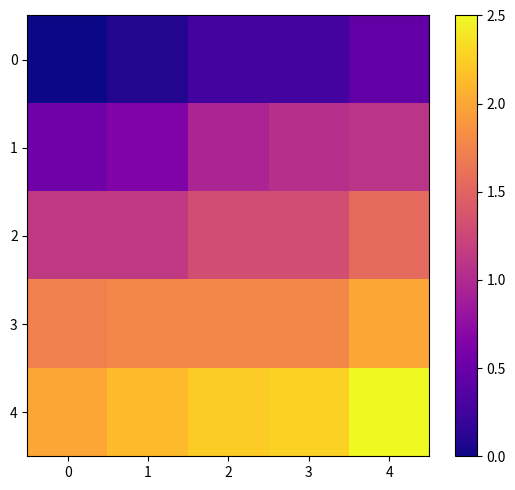

Reading left to right, extract all data points from this chart.

0: 0=0.0	1=0.1	2=0.3	3=0.3	4=0.5
1: 0=0.5	1=0.6	2=1.0	3=1.0	4=1.1
2: 0=1.1	1=1.1	2=1.3	3=1.3	4=1.5
3: 0=1.7	1=1.8	2=1.8	3=1.8	4=2.0
4: 0=2.0	1=2.1	2=2.2	3=2.3	4=2.5